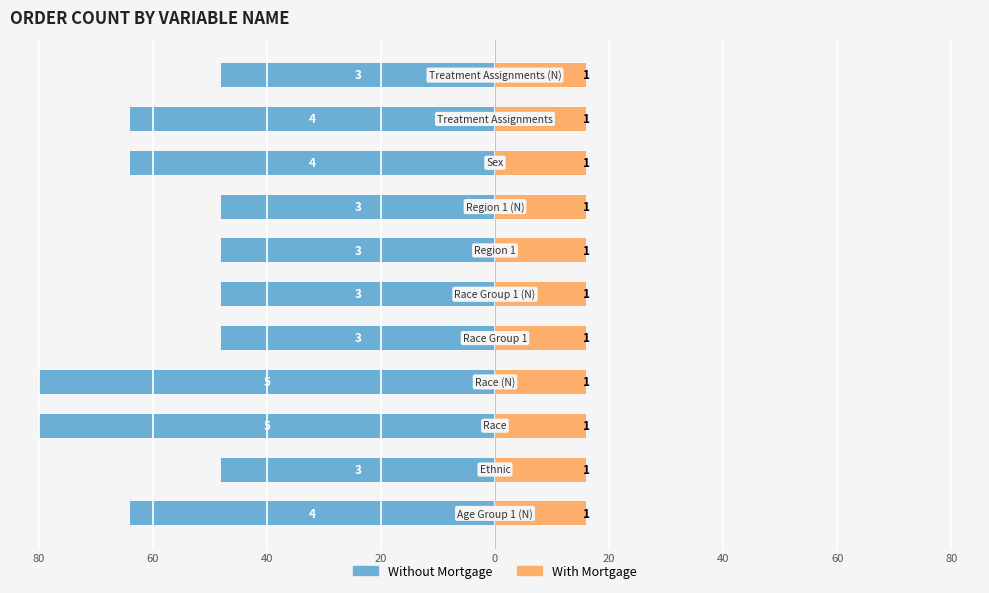

The value of Without Mortgage at 10 is -84.5. True or false?

False